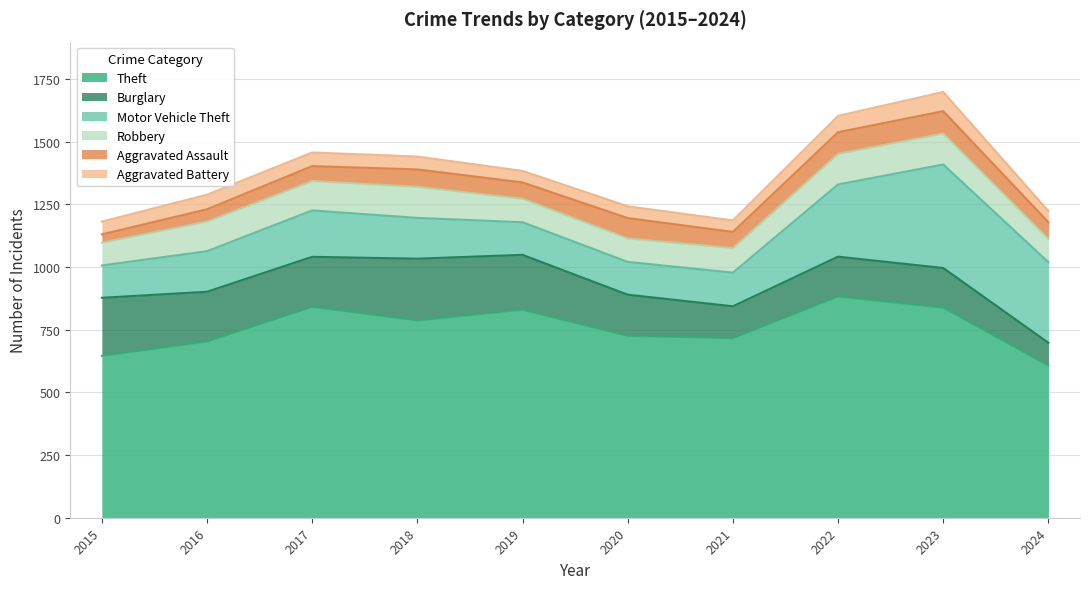

What are all the series names shown in the legend?

Theft, Burglary, Motor Vehicle Theft, Robbery, Aggravated Assault, Aggravated Battery